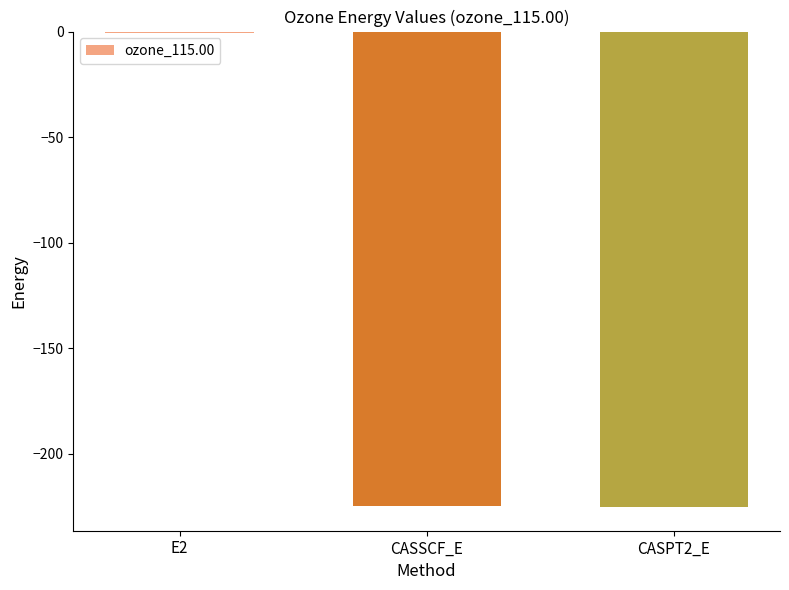

The value at CASSCF_E is -224.6. True or false?

True